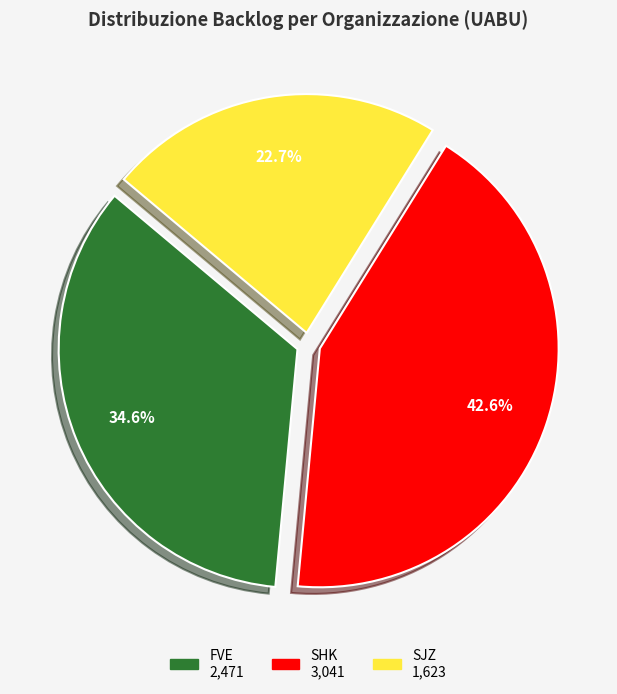

How many slices are in this pie chart?

3